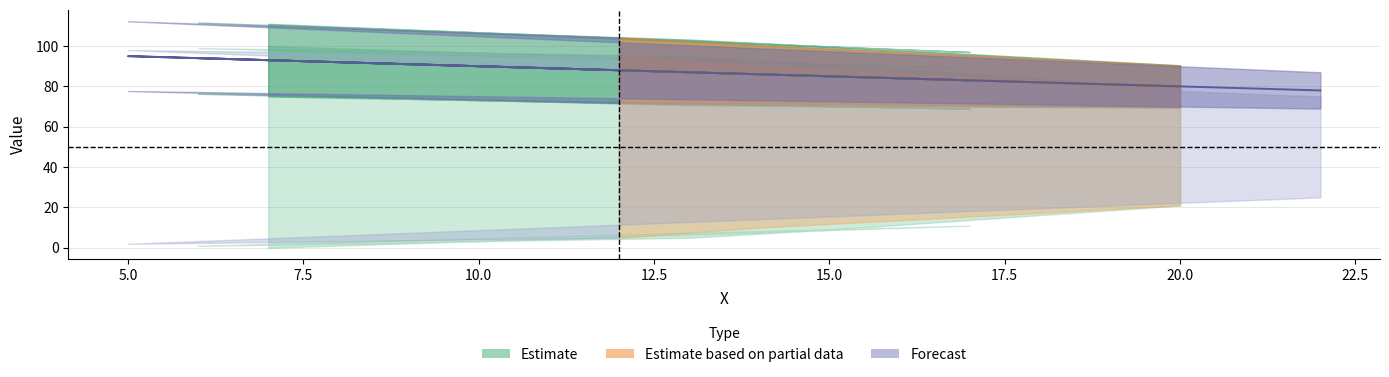

At how many categories does at least one series exceed 54?

10